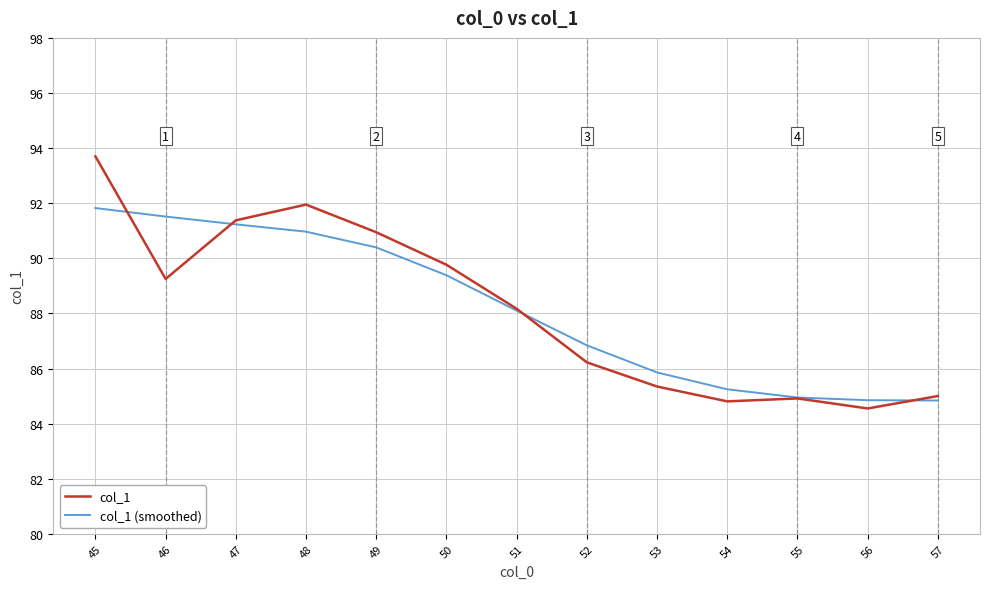

What is the difference between the maximum and minimum values in the col_1 (smoothed) series?

7.0